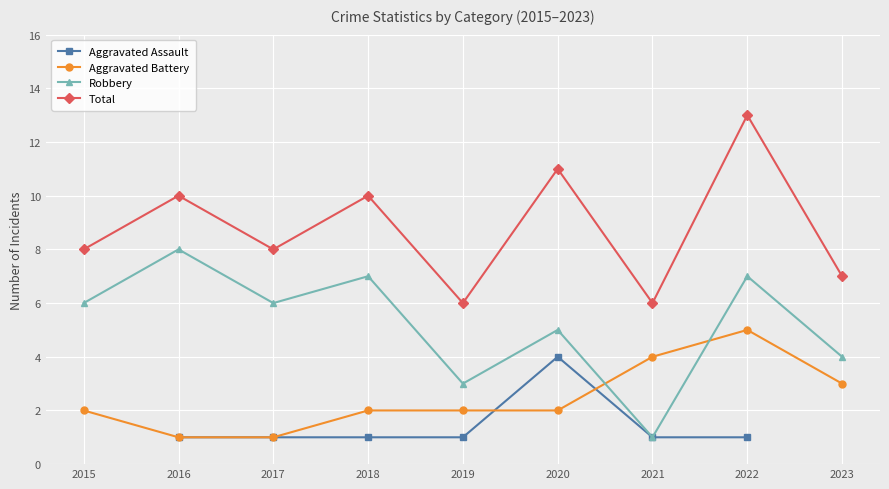

Count the number of data series in this chart.

4